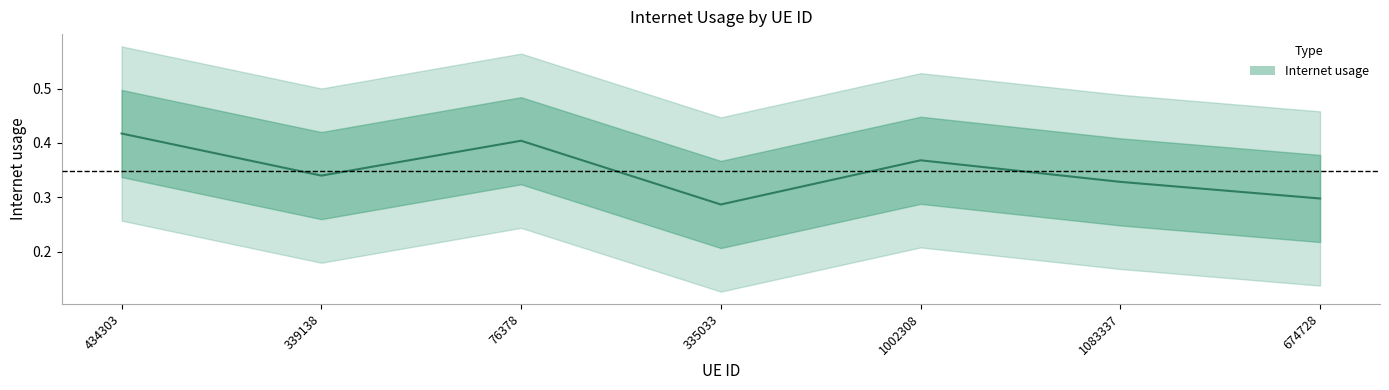

At which label is the value closest to 0?

335033